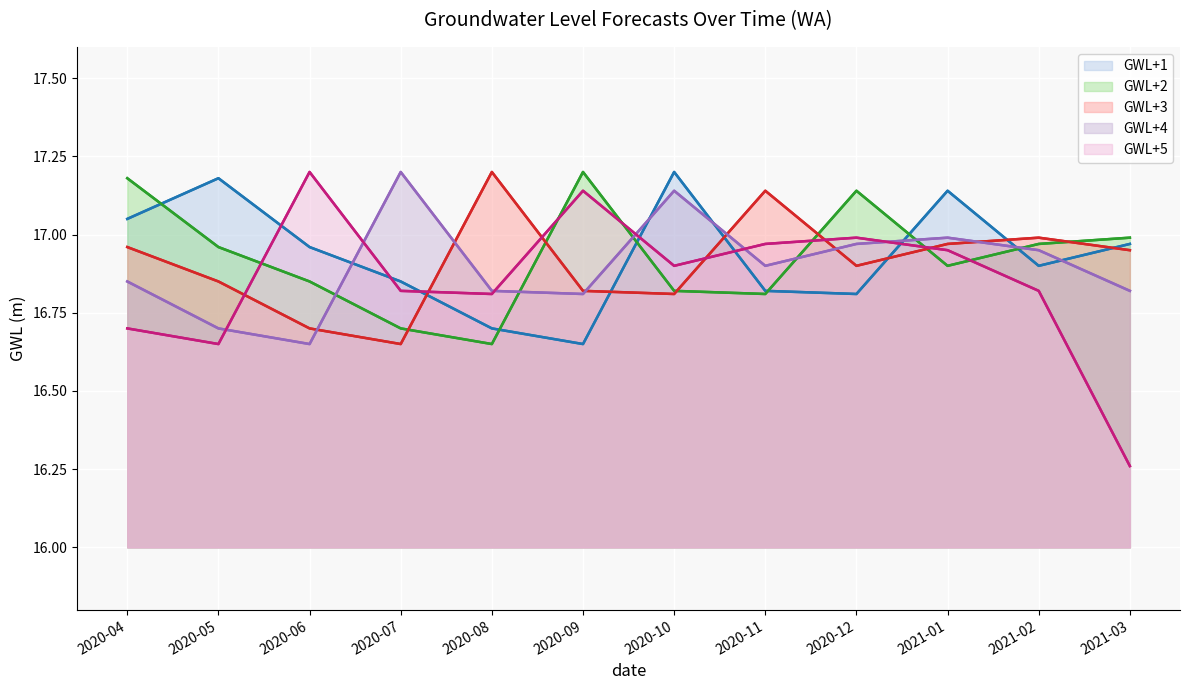

How many times do GWL+5 and GWL+4 cross each other?

6